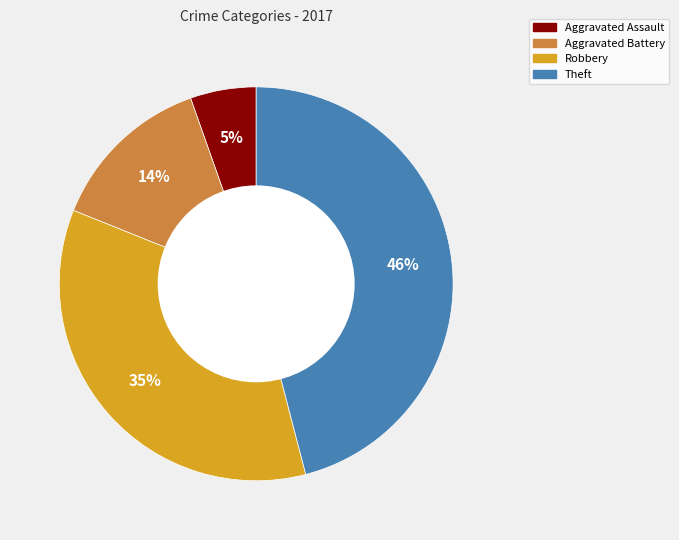

To the nearest percent, what is the combined percentage of Aggravated Assault and Aggravated Battery?

19%